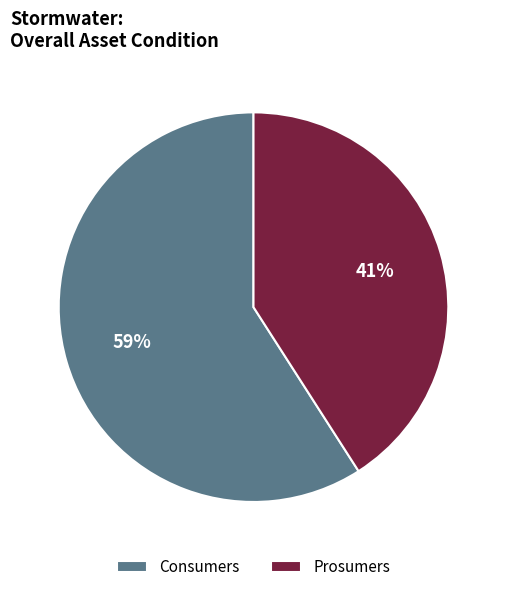

Between Consumers and Prosumers, which is larger?

Consumers